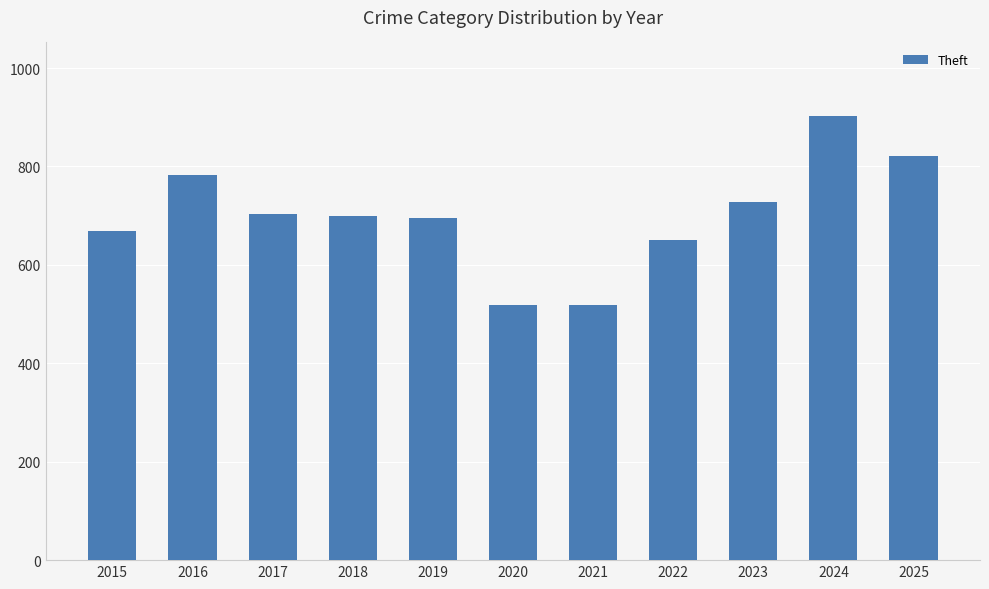

What is the maximum value shown in the chart?

902